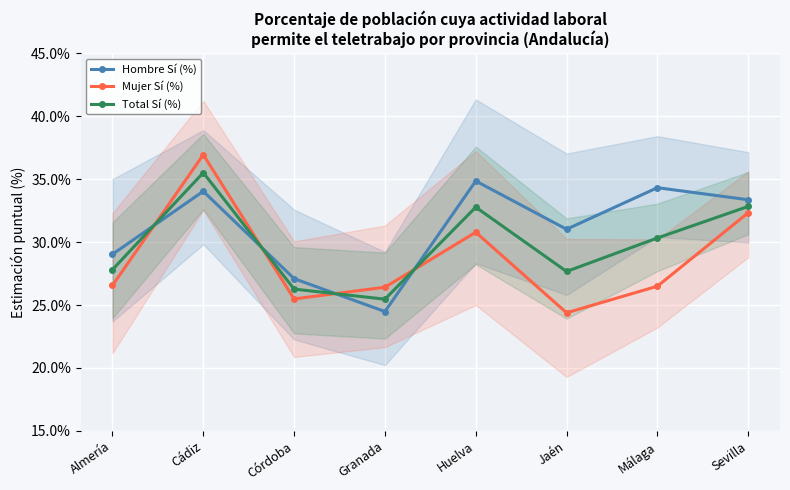

List the labels in order of Mujer Sí (%) value, smallest first.

Jaén, Córdoba, Granada, Málaga, Almería, Huelva, Sevilla, Cádiz